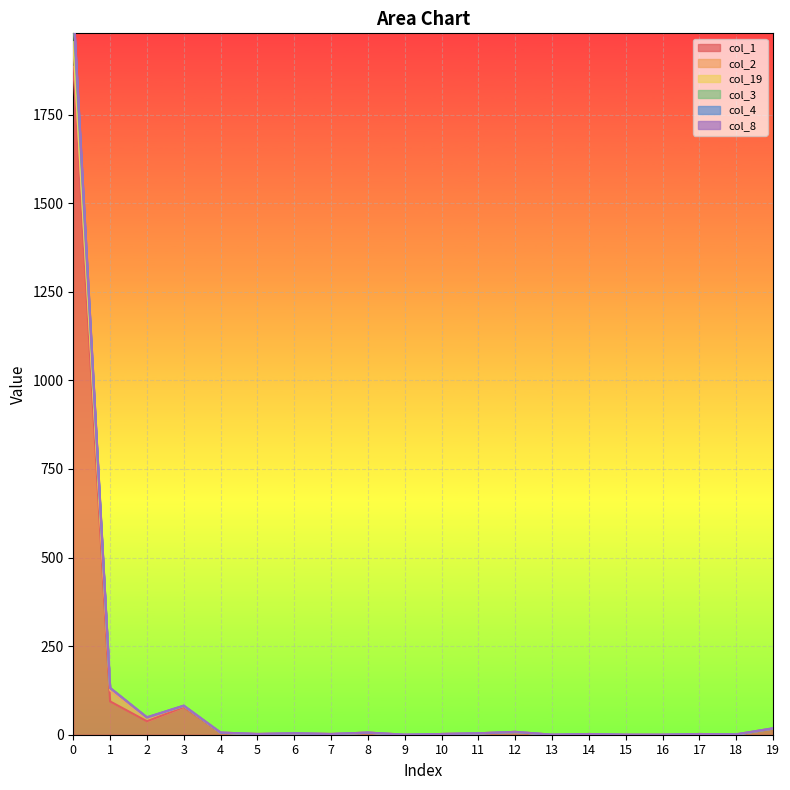

Is the value of col_8 at 11 greater than the value of col_4 at 3?

No